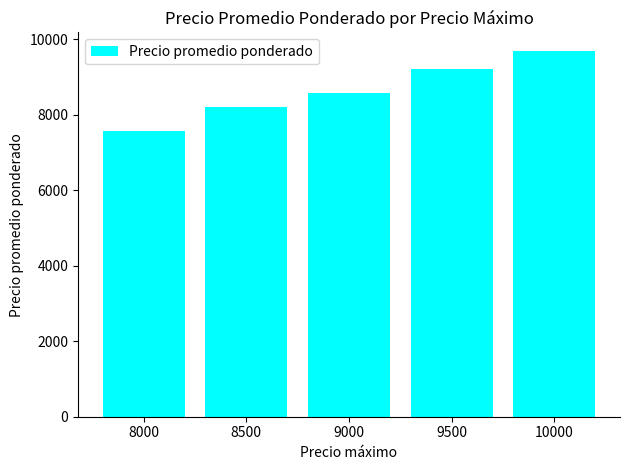

How many categories are shown in the chart?

5